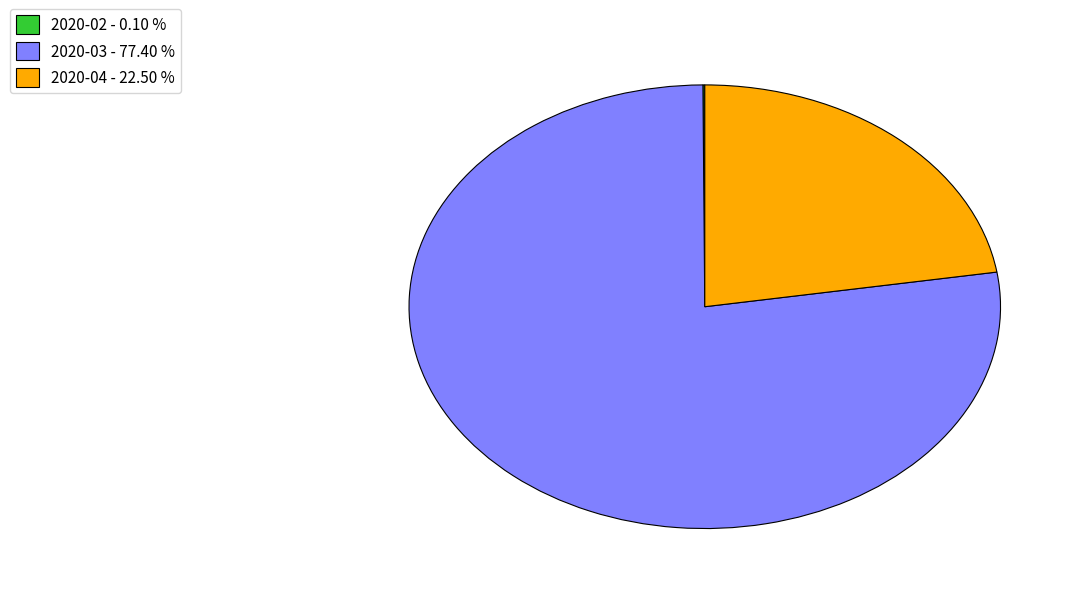

Do 2020-03 - 77.40 % and 2020-04 - 22.50 % together represent more than half of the pie?

Yes